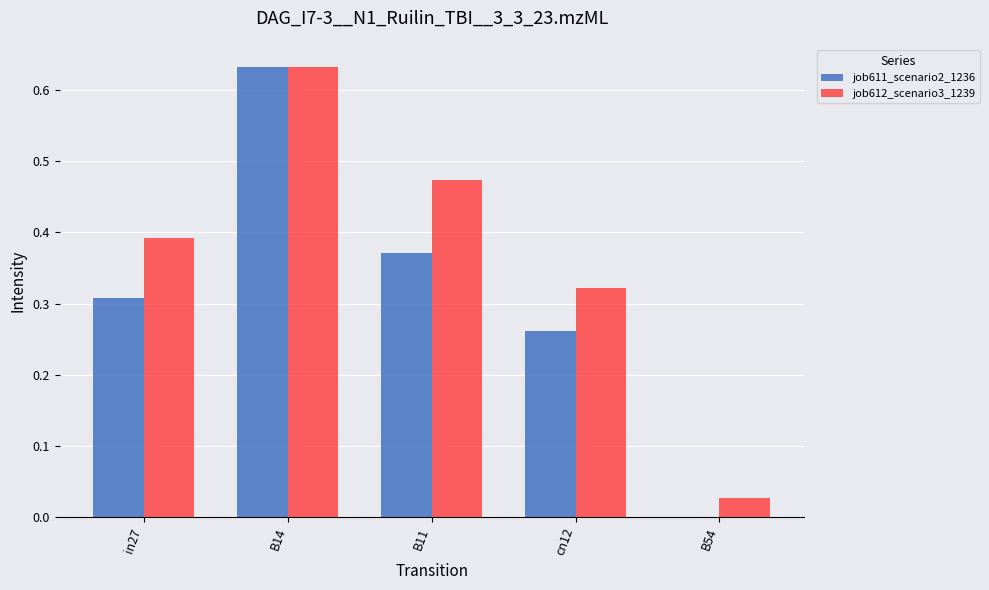

Where is job611_scenario2_1236 nearest to the value 0?

B54